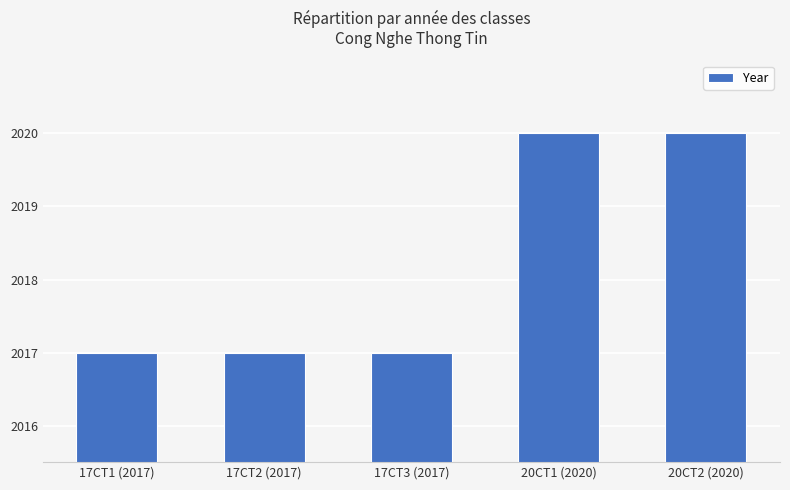

What is the smallest value displayed?

2017